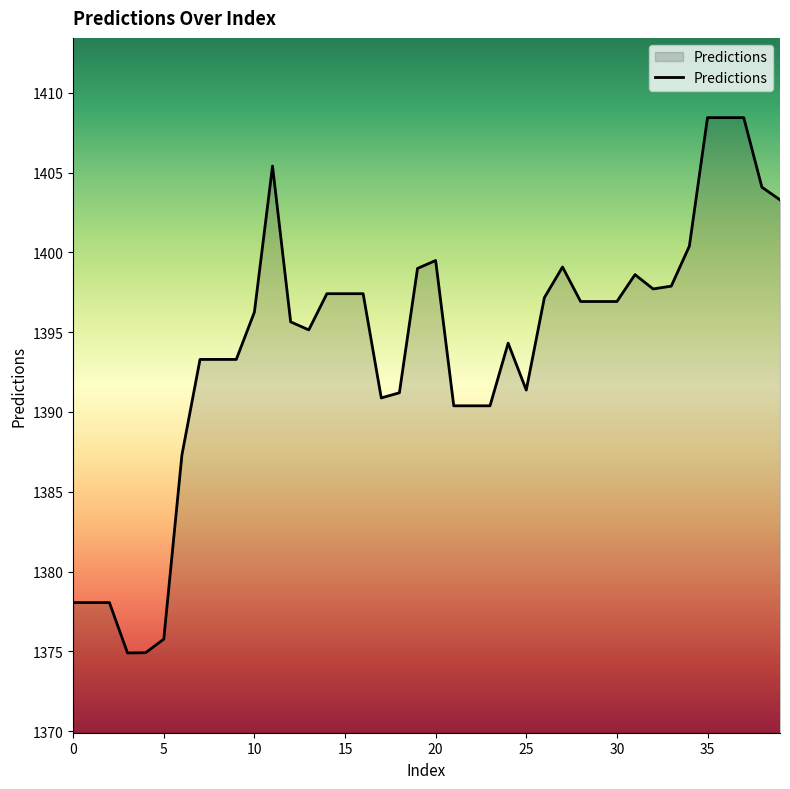

What is the difference between the maximum and minimum values?

33.6